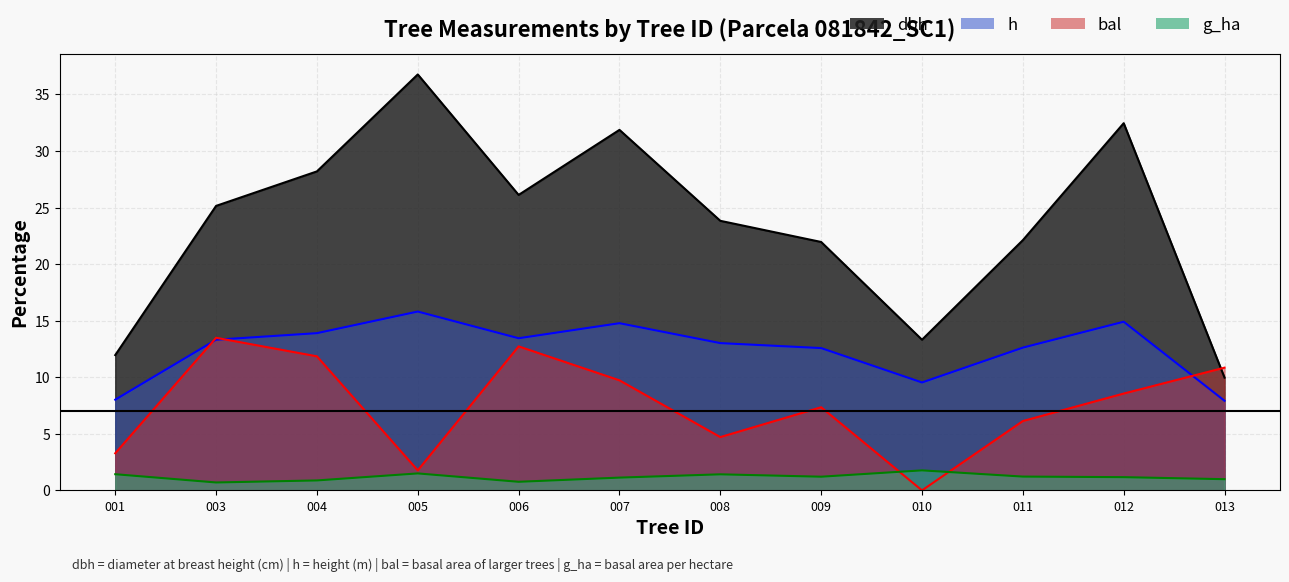

What is the difference between the maximum and minimum values in the dbh series?

26.8